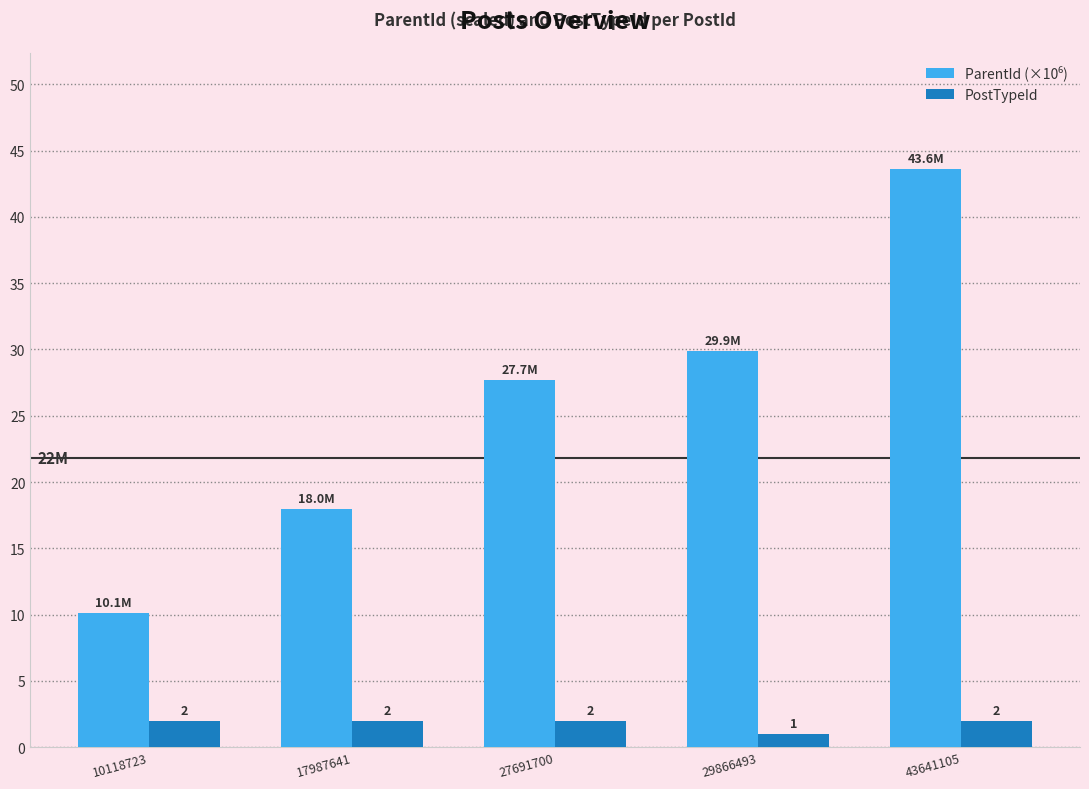

How many PostTypeId values are between 2 and 3?

4